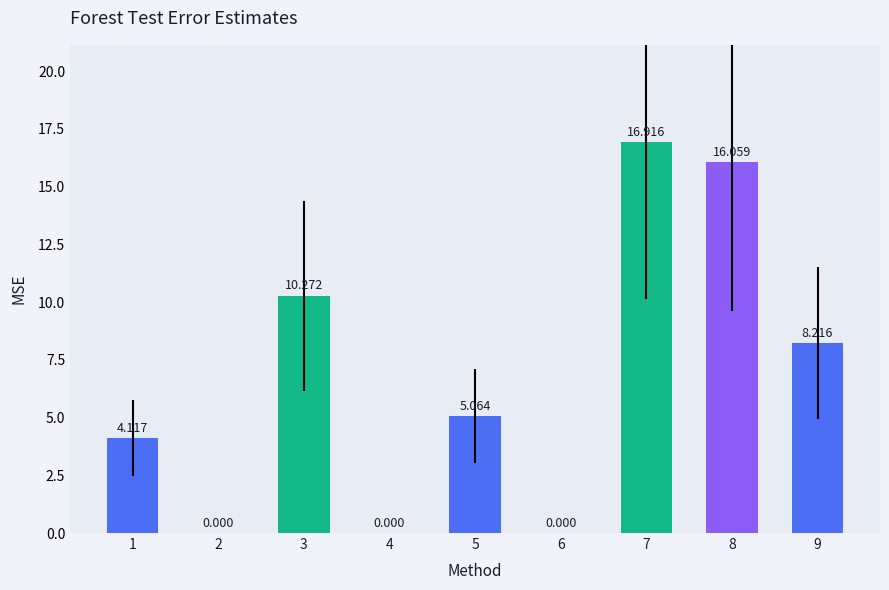

The value at 7 is 29.5. True or false?

False